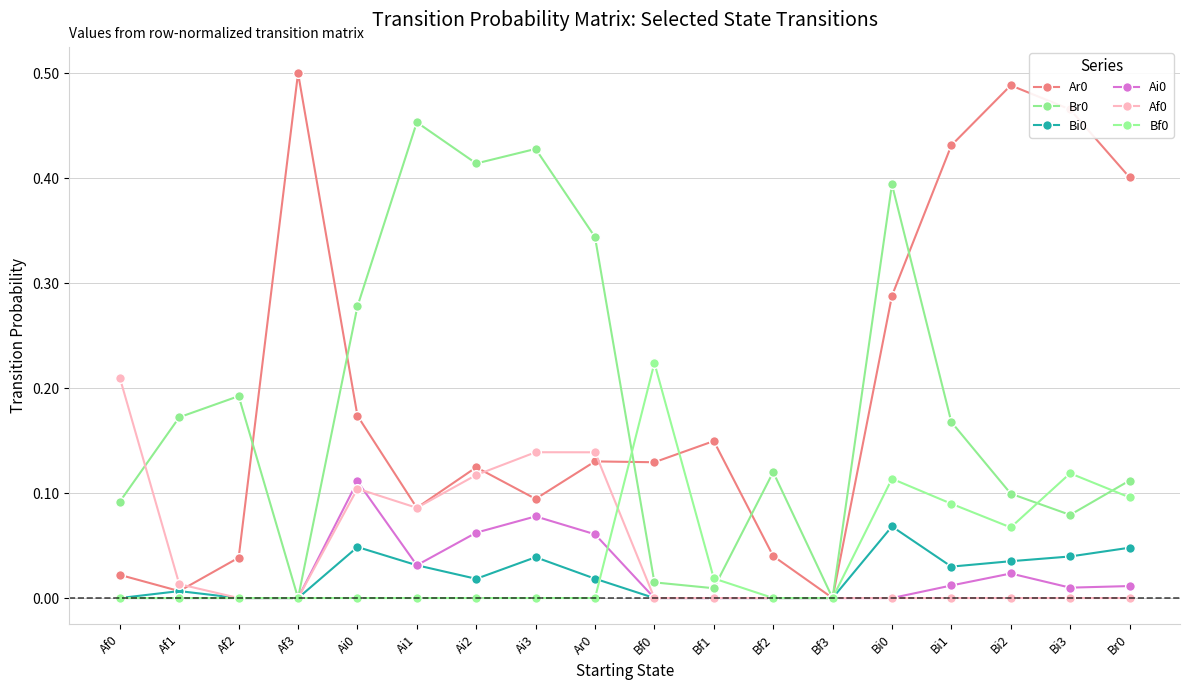

What position from the left is Bf2?

12